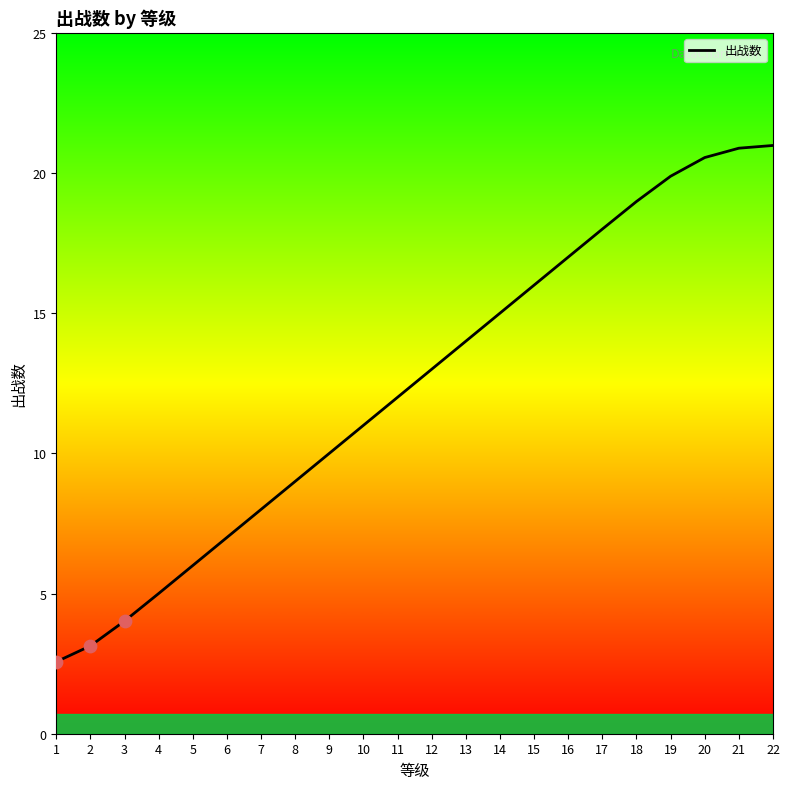

What is the change in value from 4 to 20?

+15.5